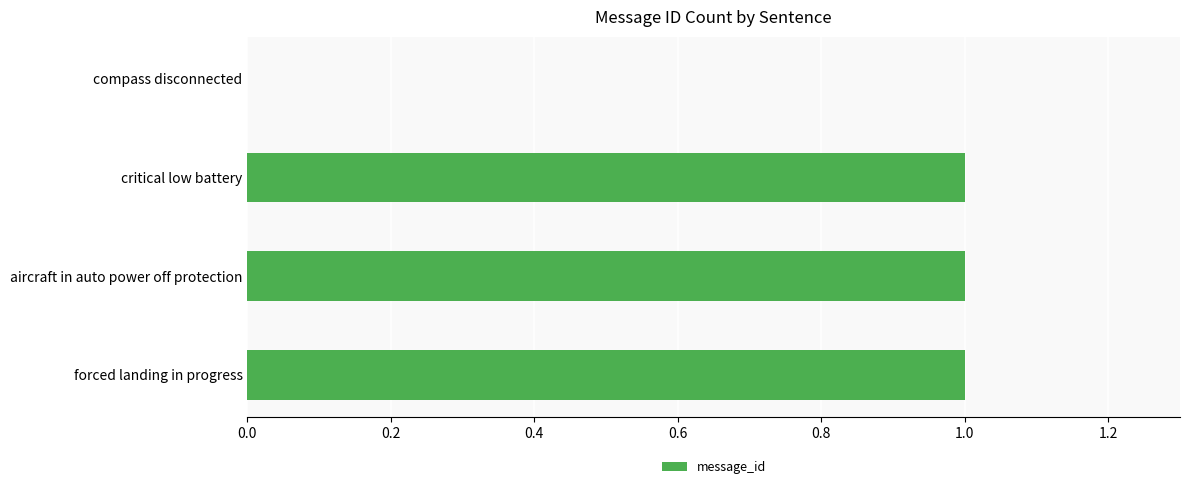

What is the greatest value displayed?

1